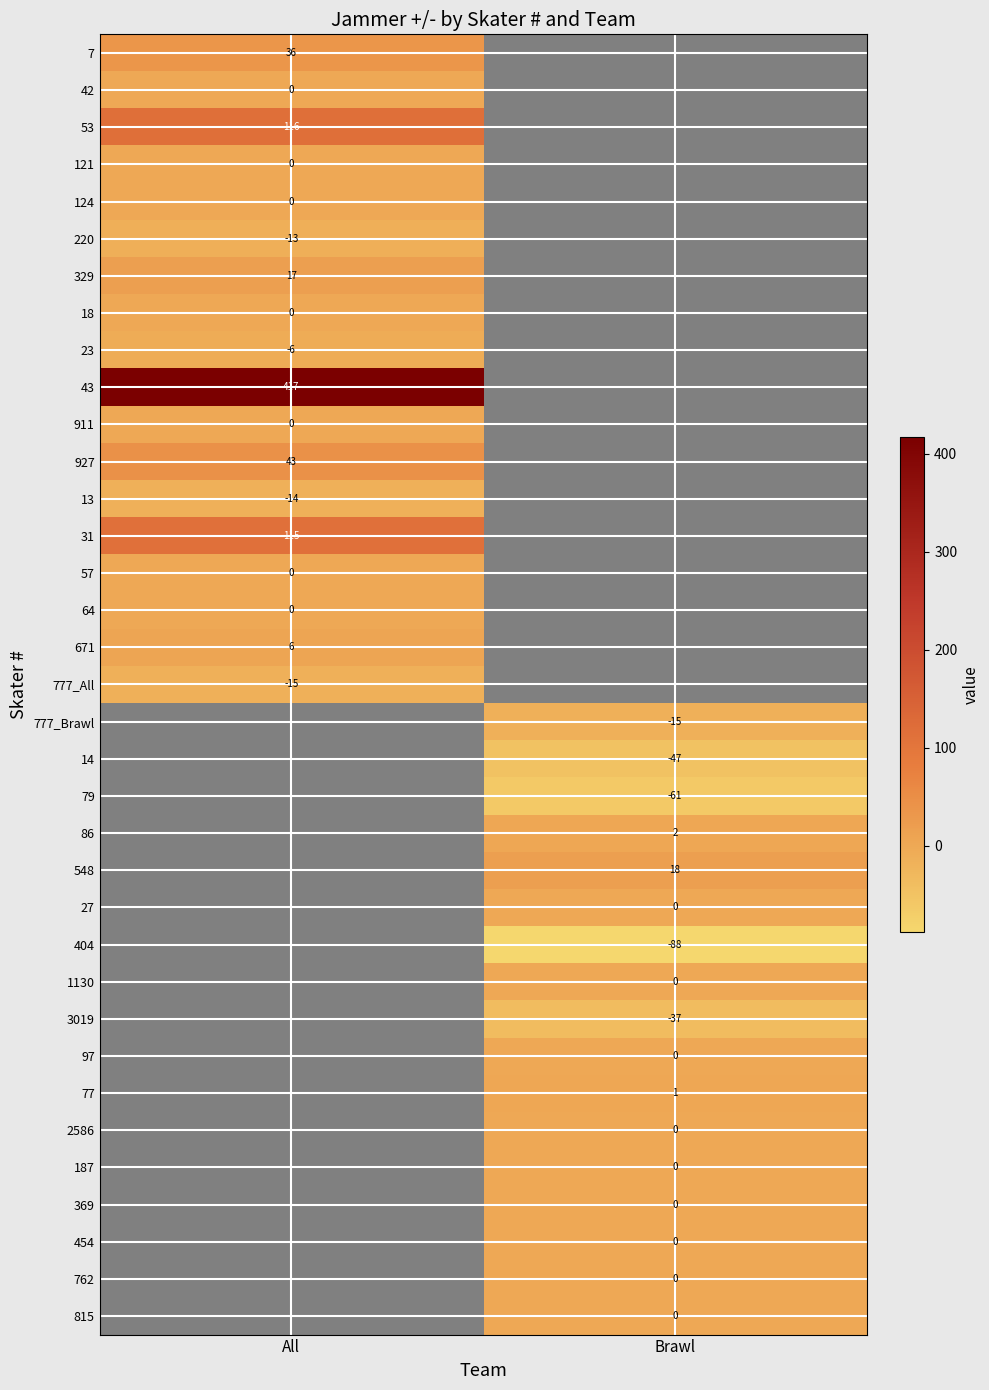

What is the spread (max minus min) of values at All?

432.0